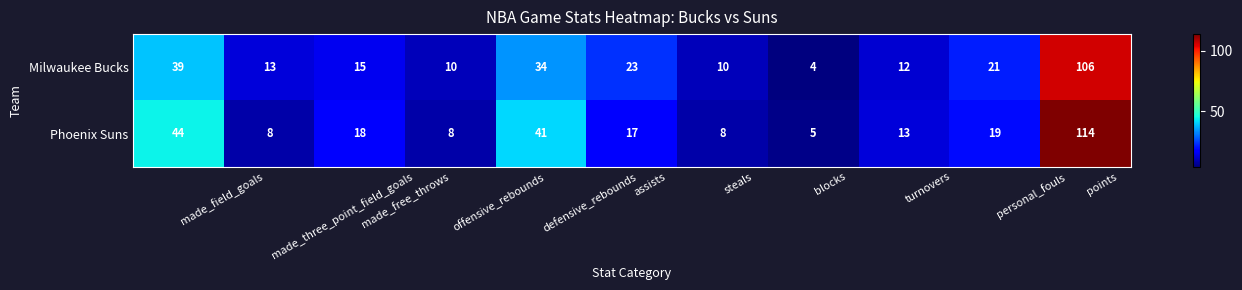

What is the difference between the maximum and minimum values in the Milwaukee Bucks series?

102